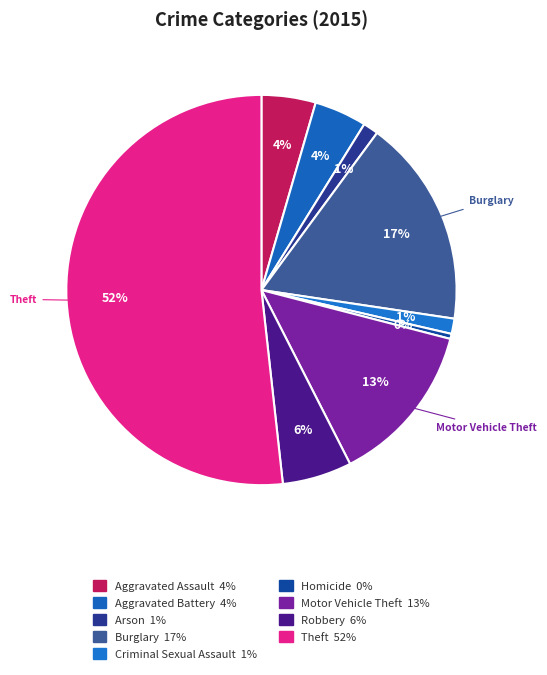

Count the number of slices in the pie.

9